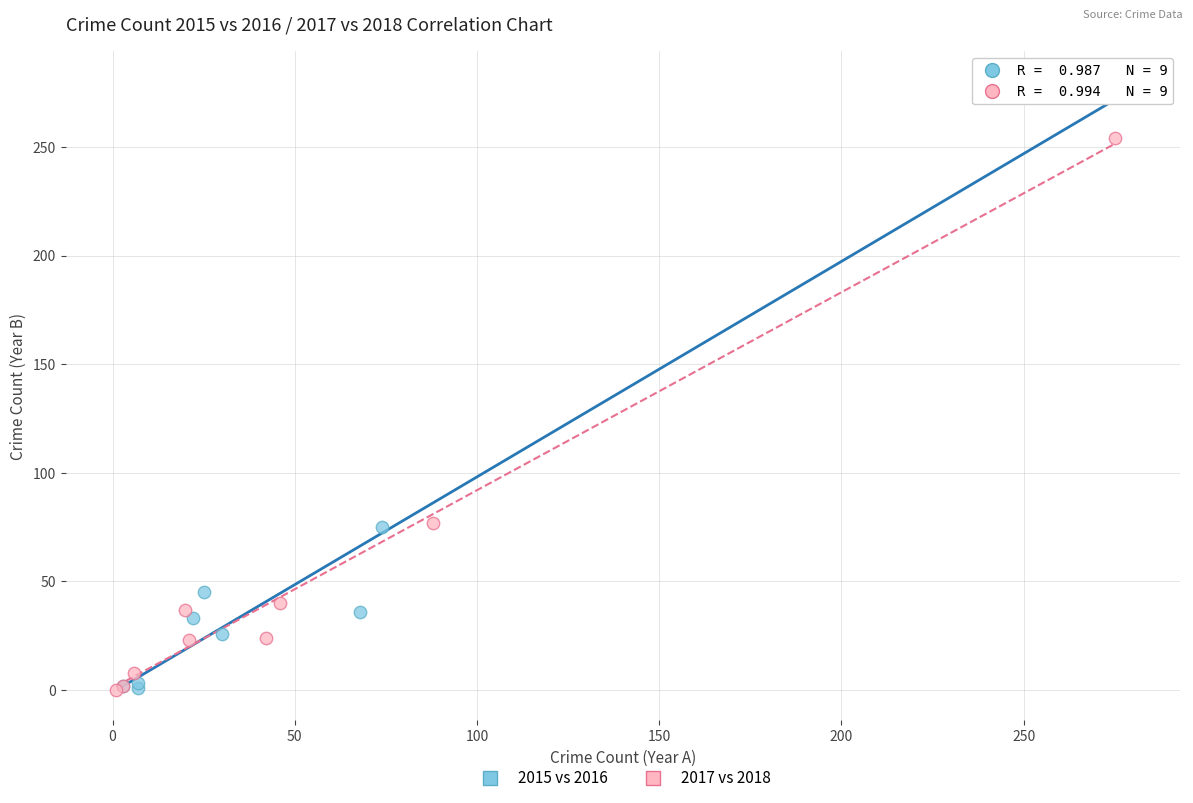

Which series has the largest Y range (max minus min)?

2015 vs 2016